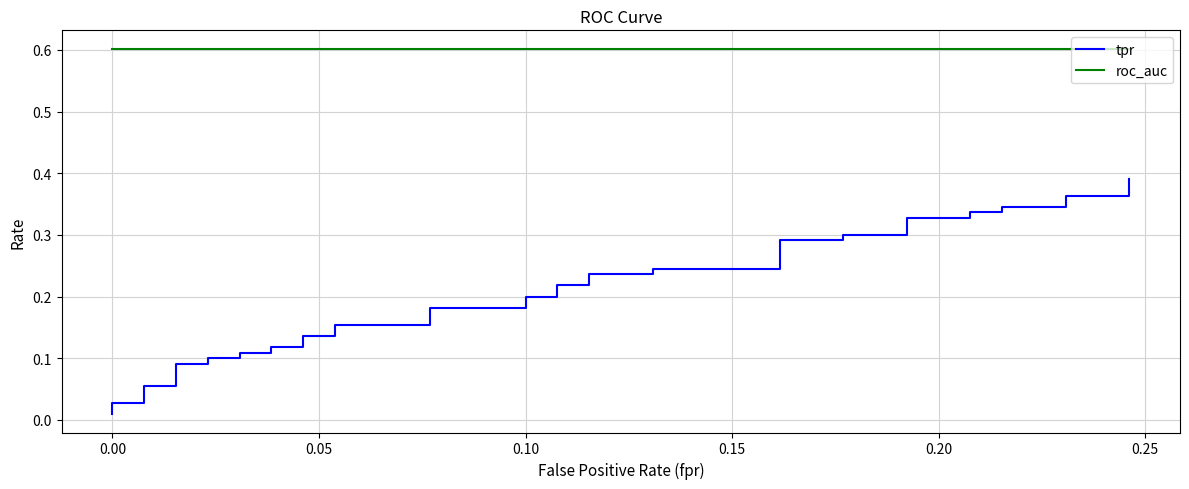

The value of tpr at 0.10 is 0.1. True or false?

False